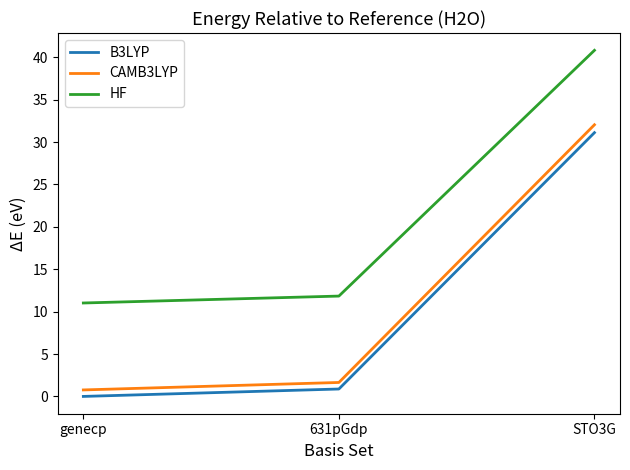

The value of HF at 631pGdp is 11.8. True or false?

True